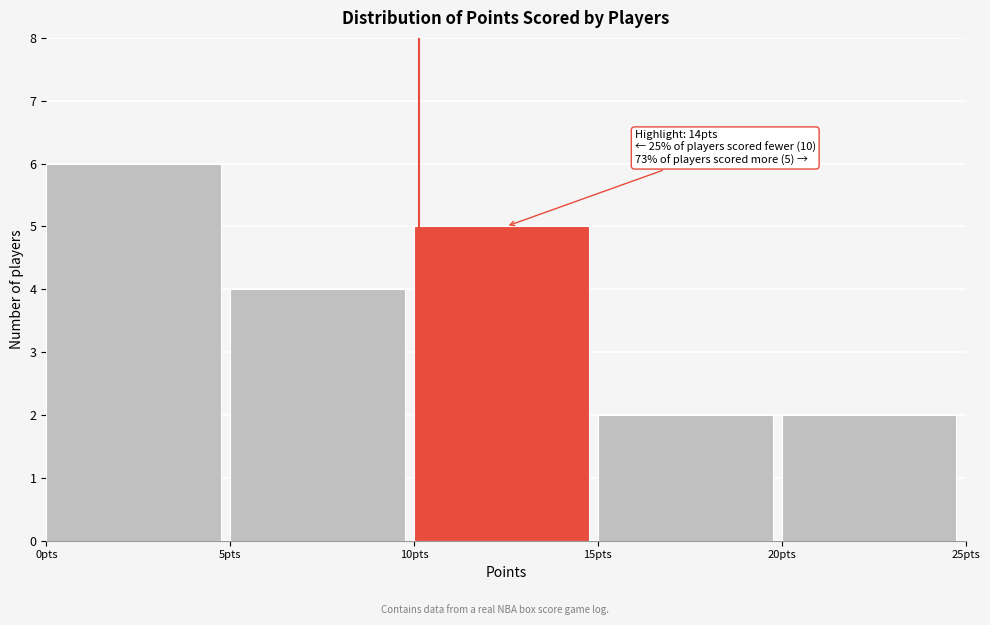

Over which range of the x-axis is the bar tallest?

0 to 5